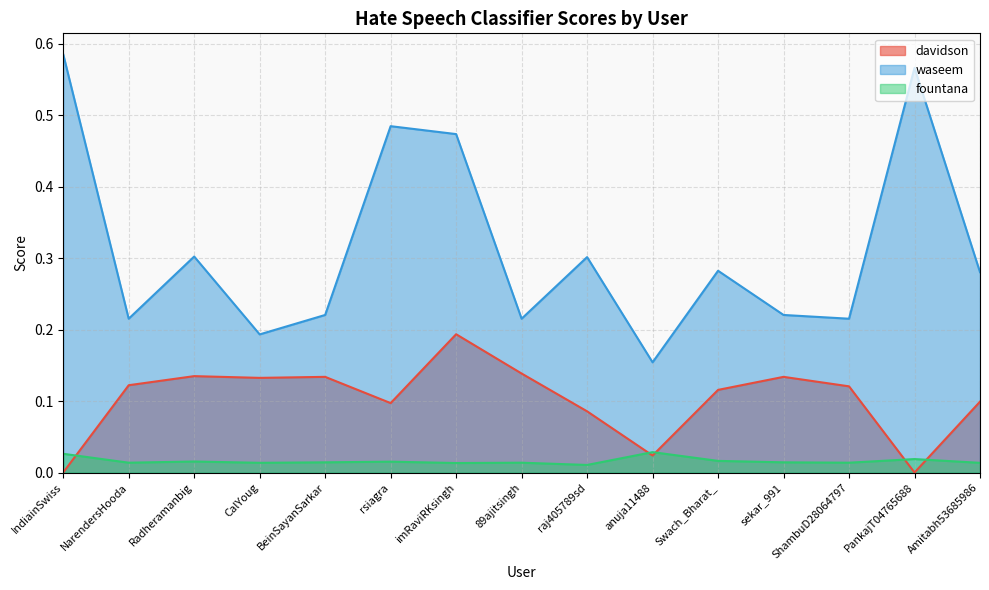

The fountana series shows 0.0 at Swach_Bharat_. True or false?

True